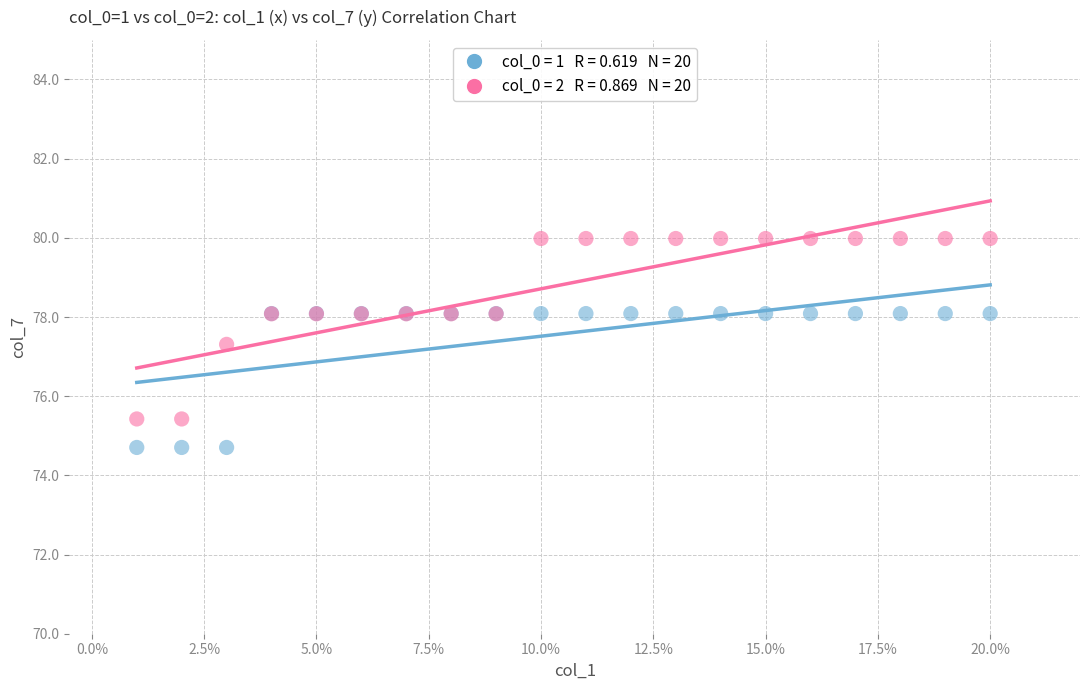

Across all series, what Y value is closest to 77?

77.3